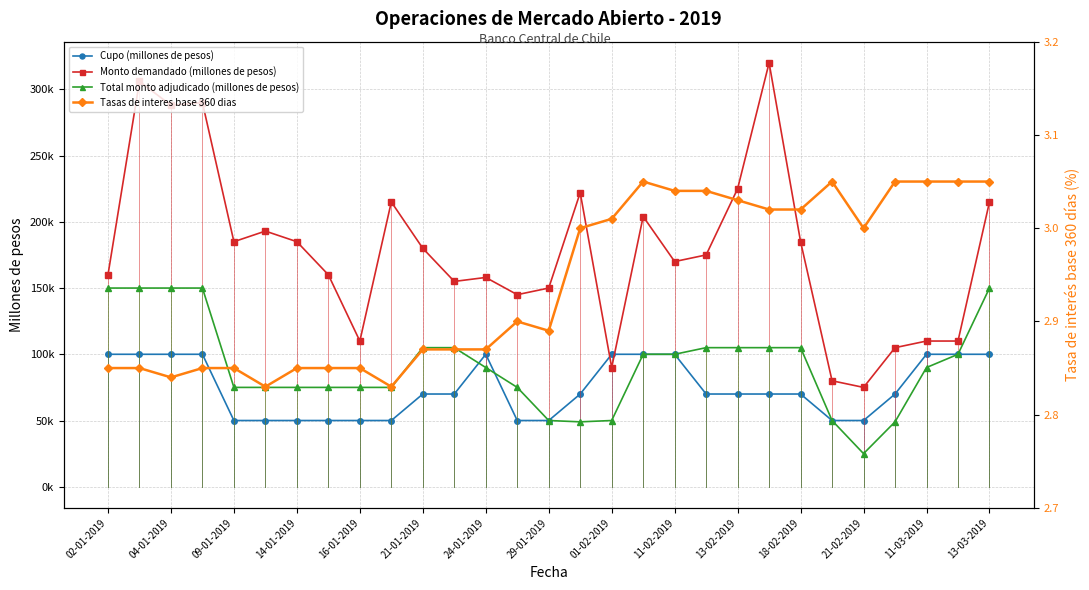

At which category is the sum across all series the highest?

04-01-2019